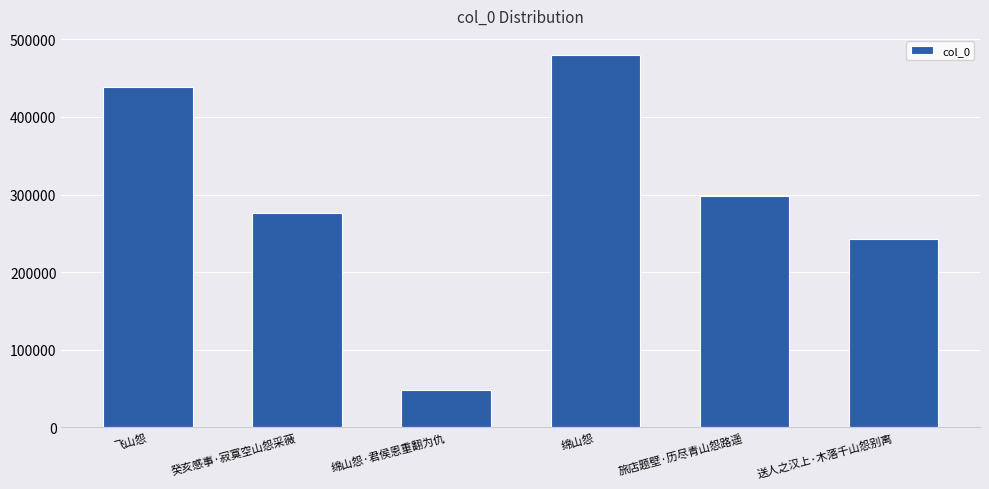

What is the smallest value displayed?

48307